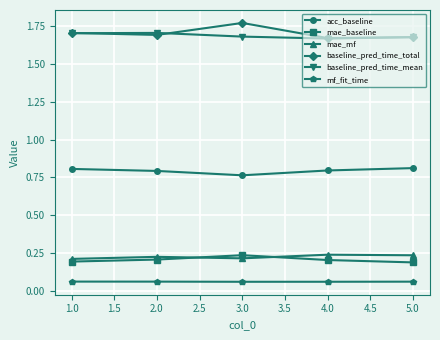

True or false: acc_baseline has more than 2 interior local peaks.

False